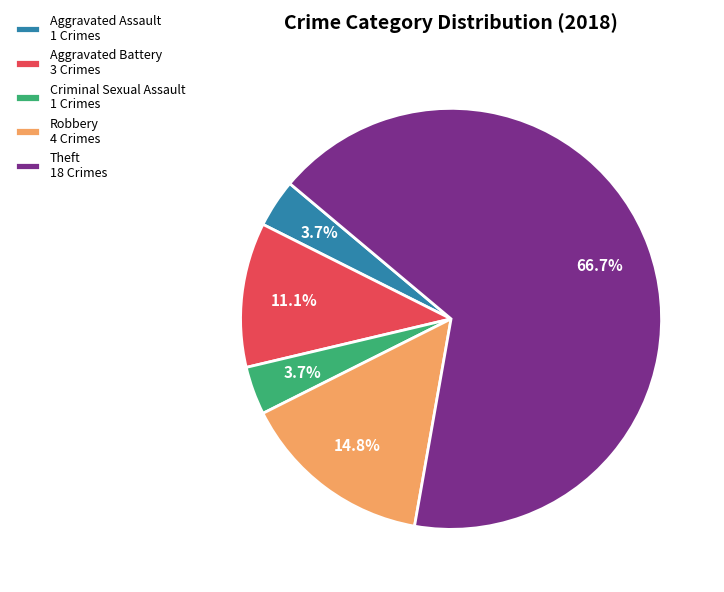

Combined, do Criminal Sexual Assault and Robbery account for over 50%?

No